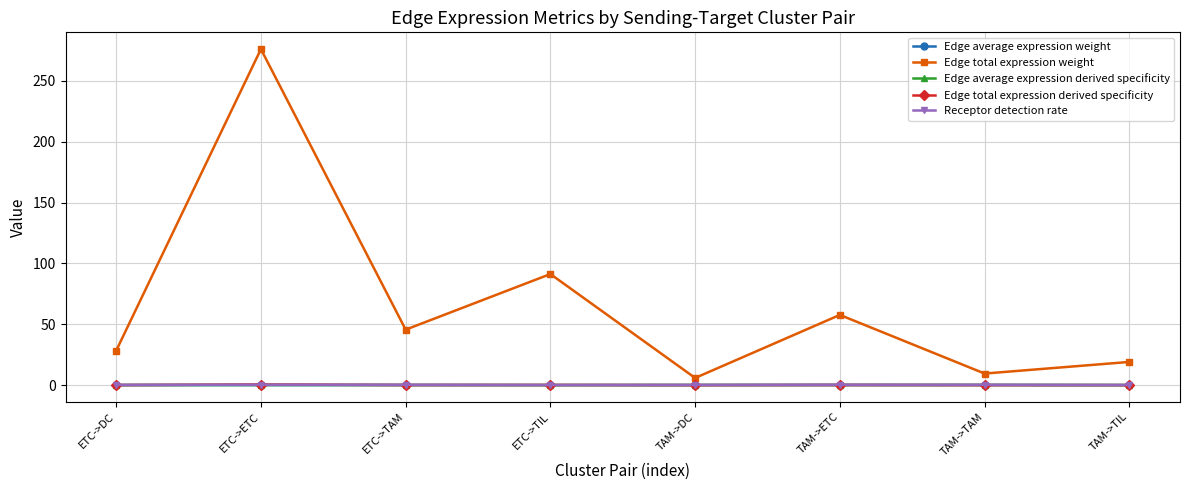

True or false: Edge average expression weight has more than 1 interior local peaks.

True